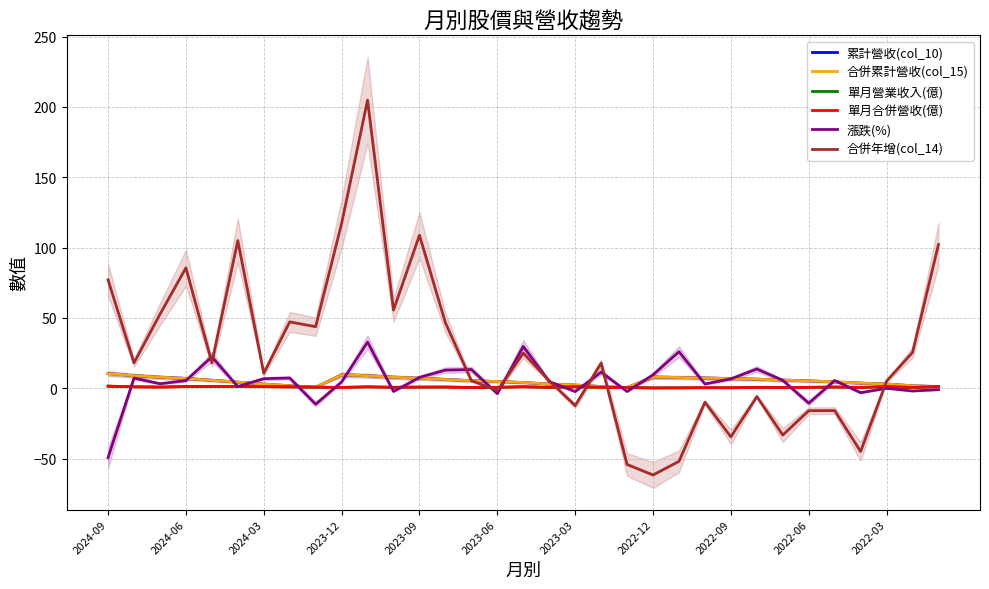

What is the approximate value of 合併累計營收(col_15) at 2022-09?

6.9